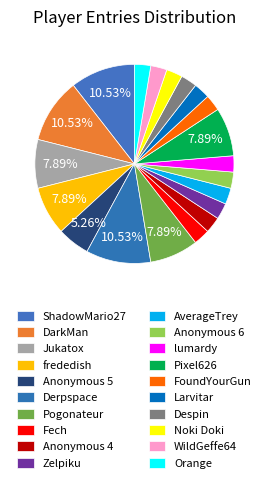

Is it true that frededish is 8% of the pie?

True